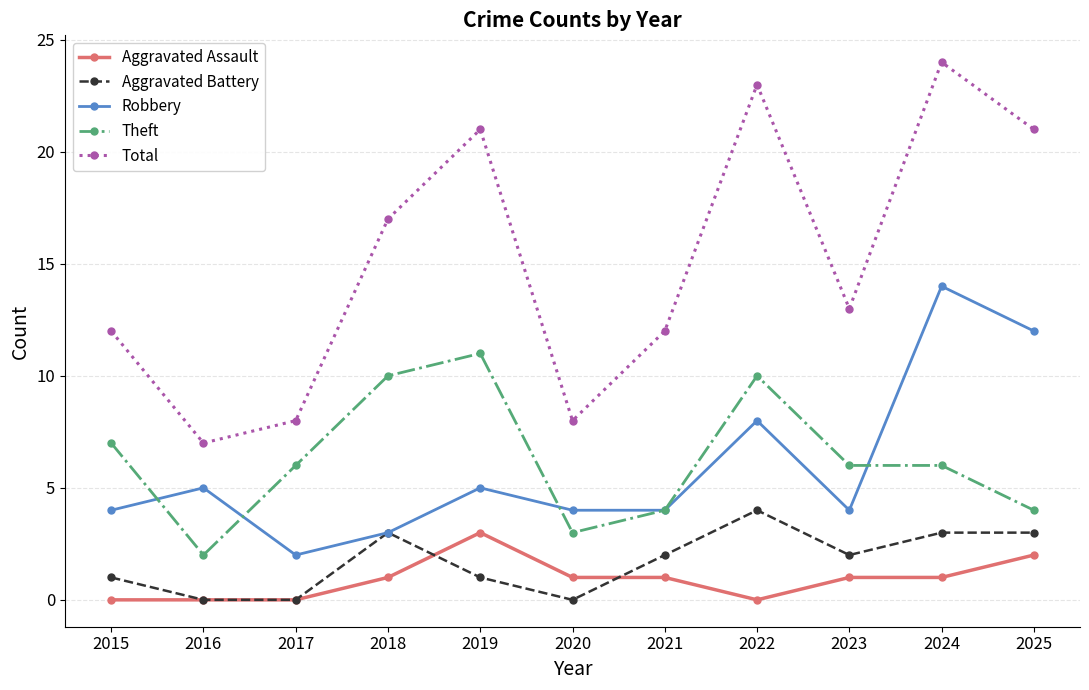

What is the difference between the second highest and minimum values in the Aggravated Battery series?

3